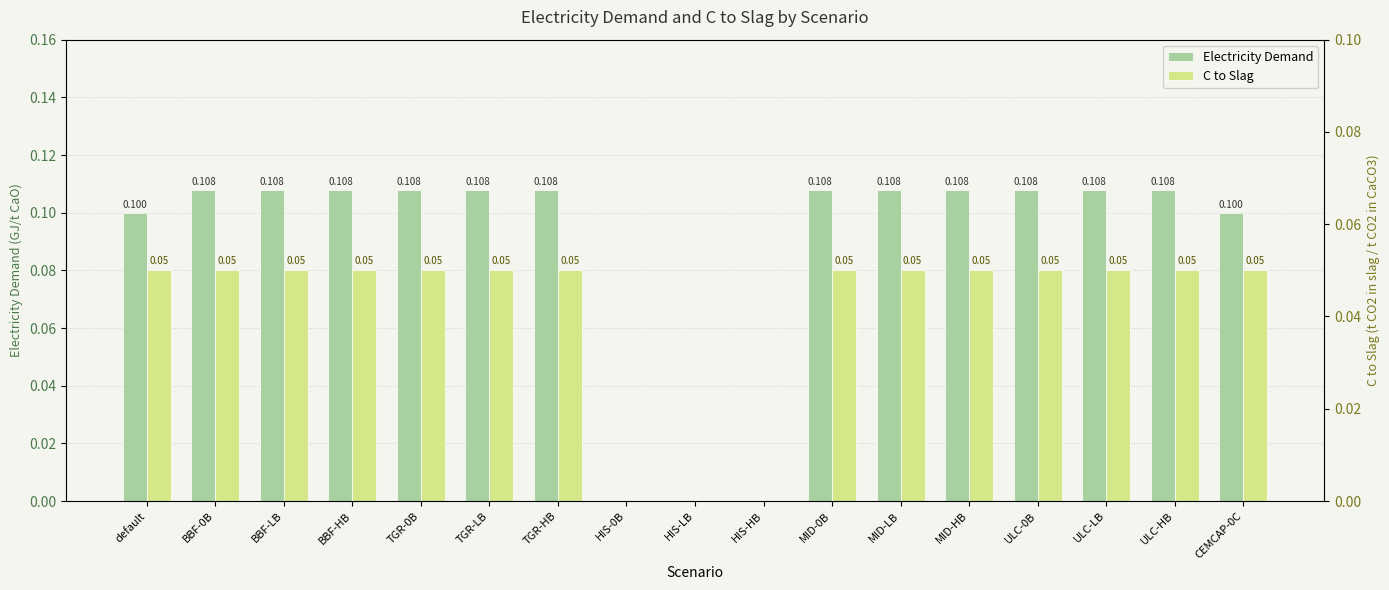

What is the total value across all series at TGR-HB?

0.2